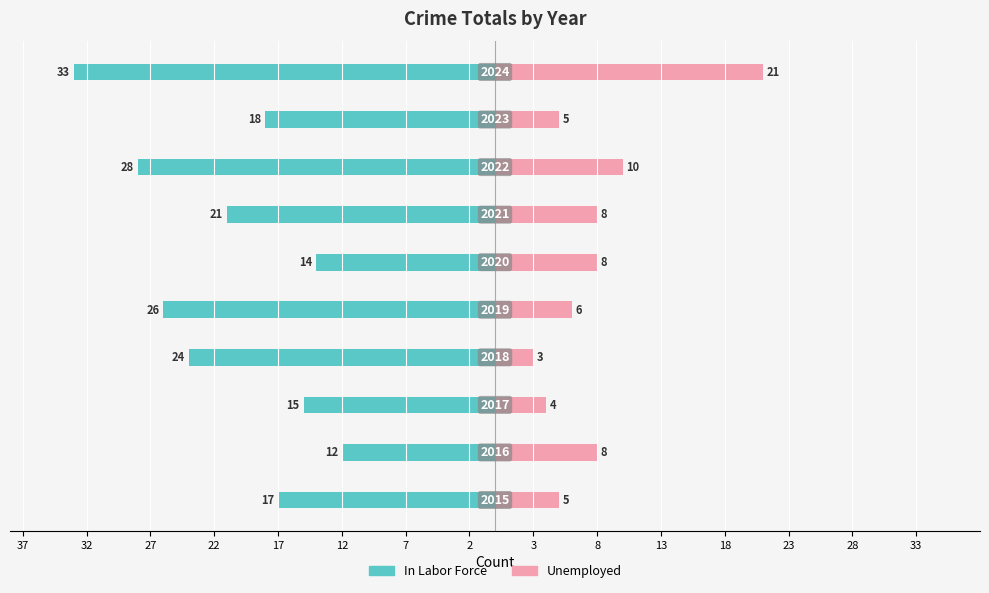

What are all the series names shown in the legend?

In Labor Force, Unemployed